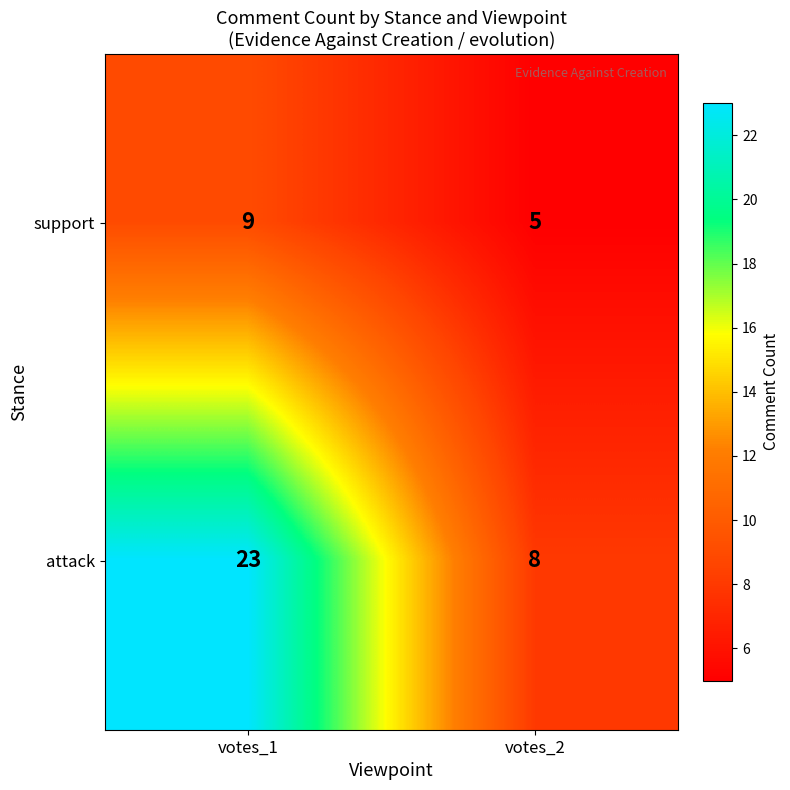

Reading right to left, transcribe all the data shown in this chart.

support: votes_2=5	votes_1=9
attack: votes_2=8	votes_1=23